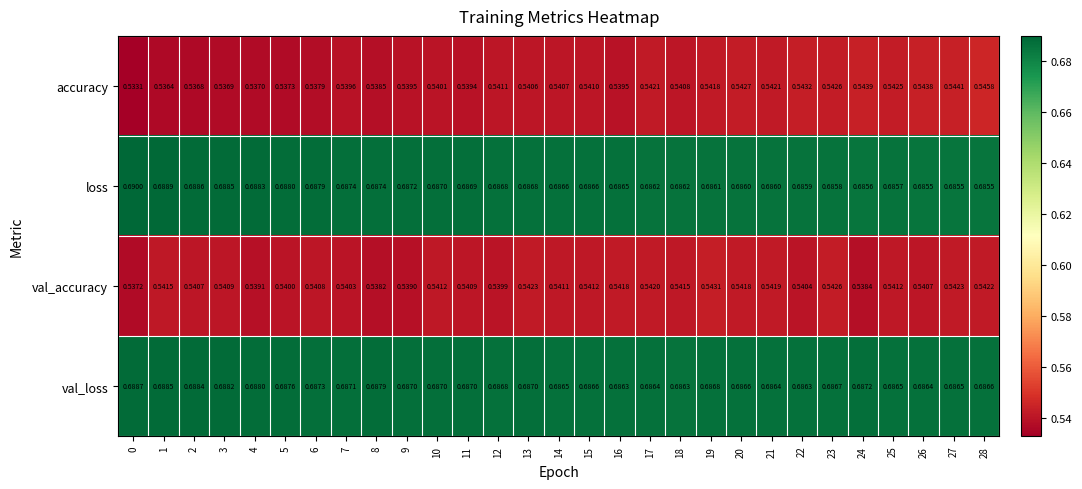

Which series has the widest spread of values?

accuracy